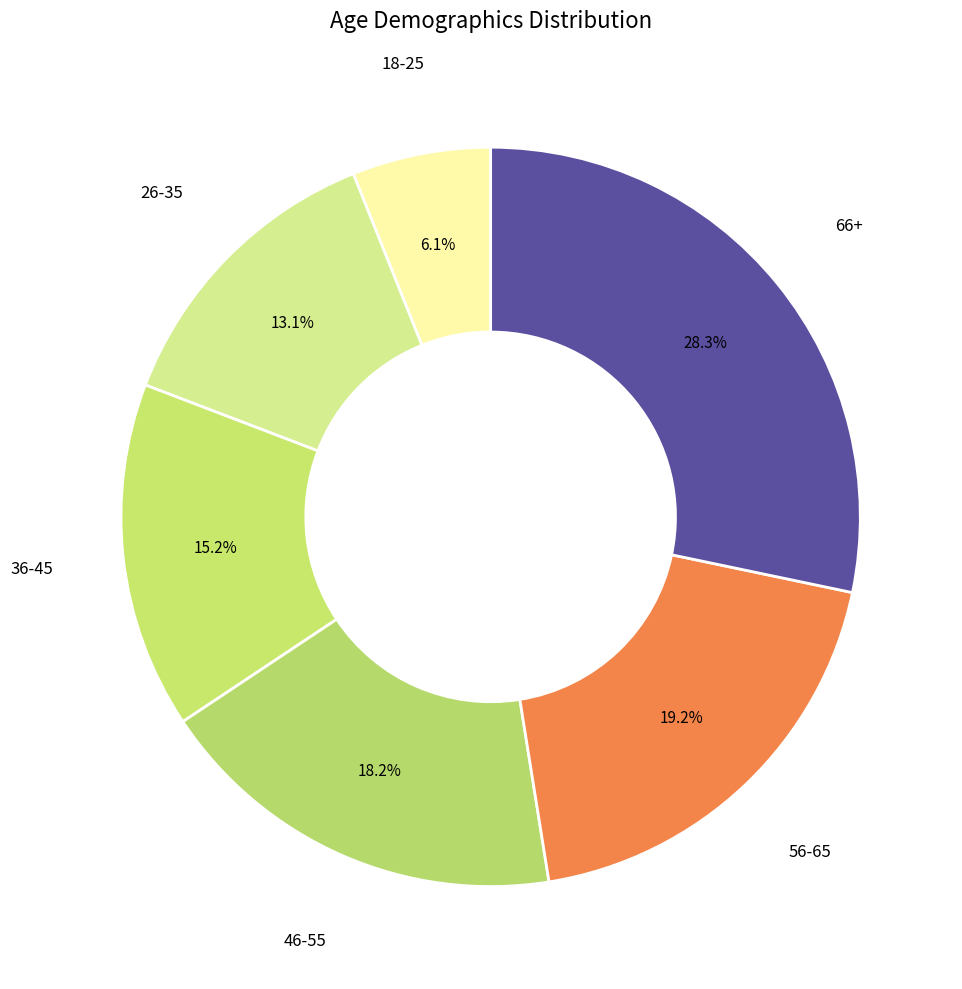

Is the sum of 56-65 and 26-35 greater than half?

No